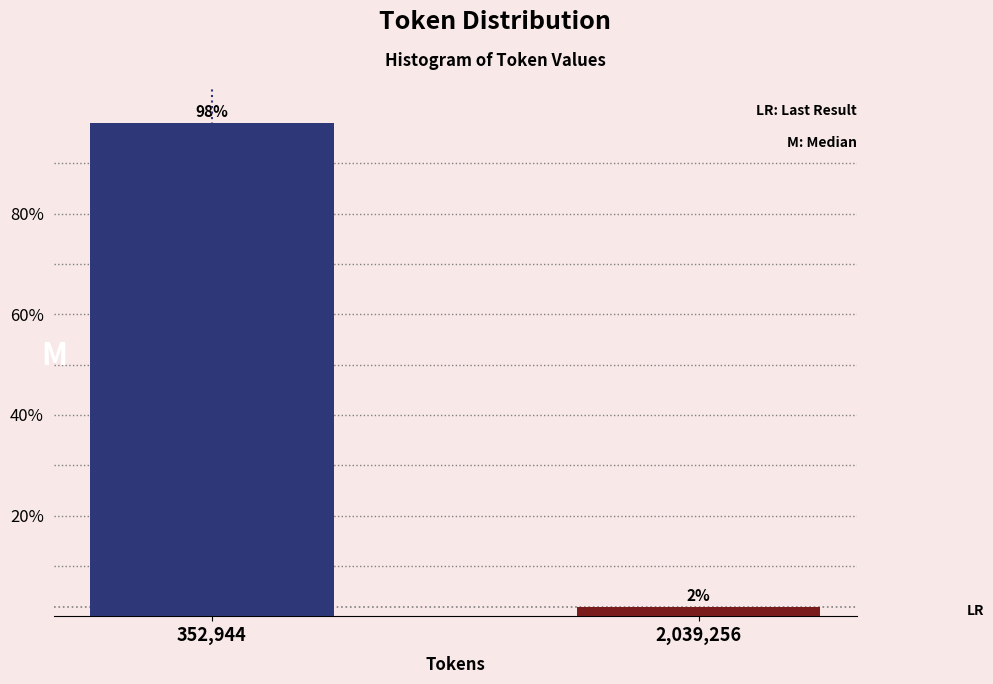

Between 2,039,256 and 352,944, which is larger?

352,944